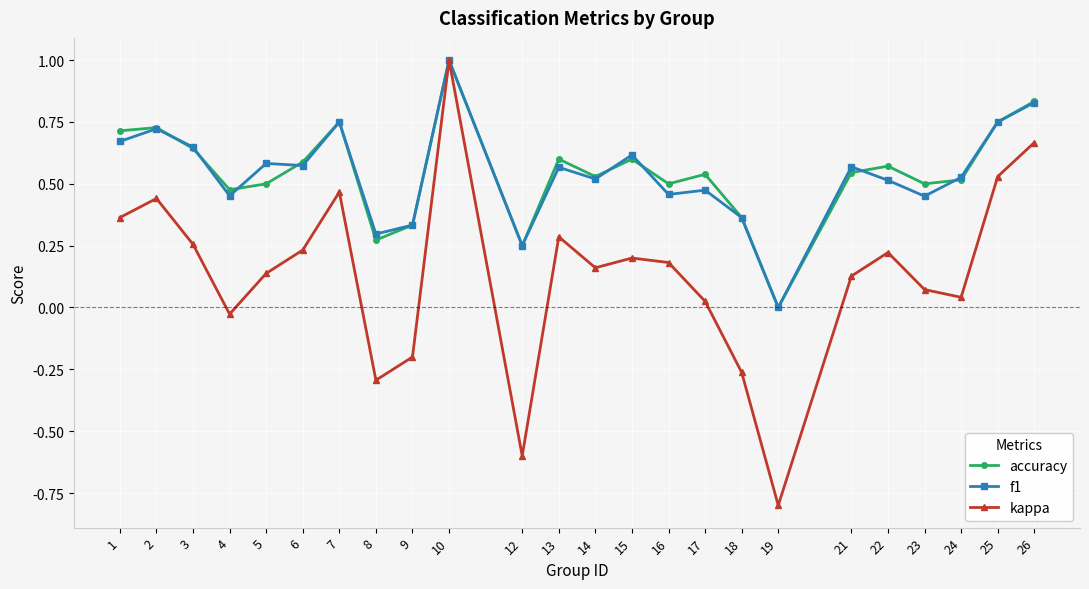

What is the maximum value for accuracy?

1.0